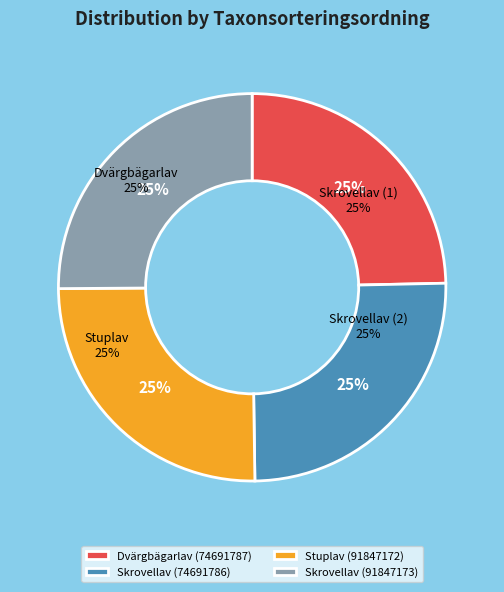

To the nearest percent, what percentage of the pie is Stuplav (91847172)?

25%